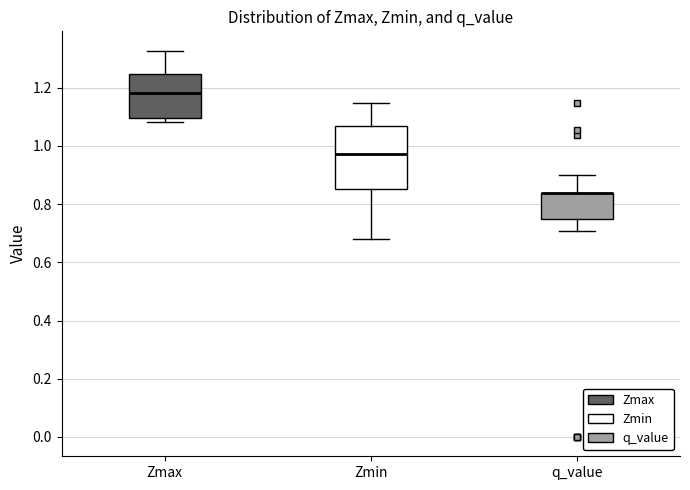

Where does the median line of the box for Zmax sit on the y-axis? The values are not printed on the chart, so give them approximately, as read against the axis.

1.18